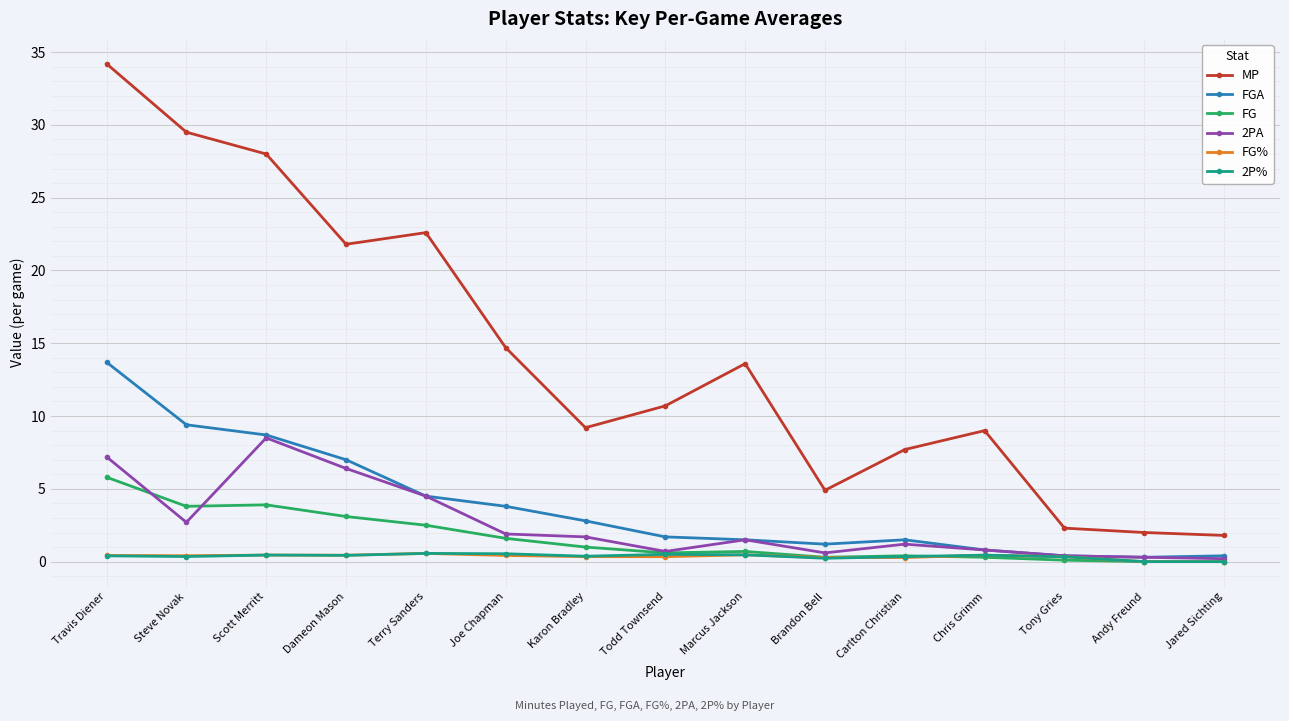

Where is the first local maximum for MP?

Terry Sanders